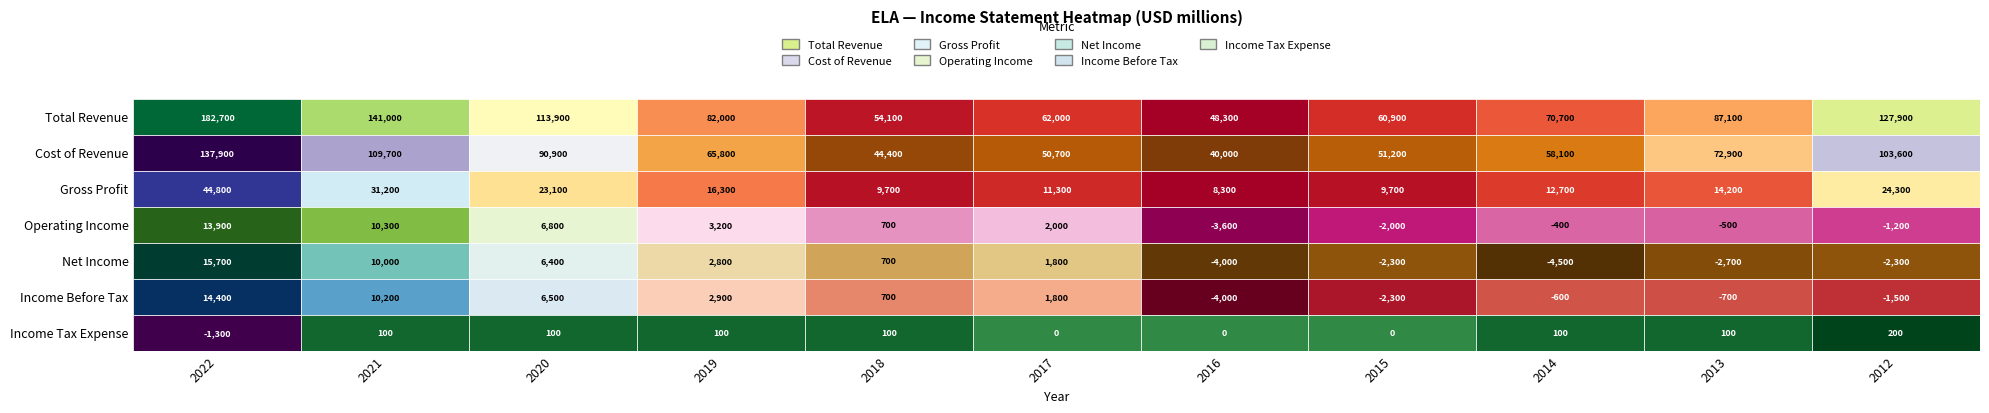

At which category is the sum across all series the highest?

2022